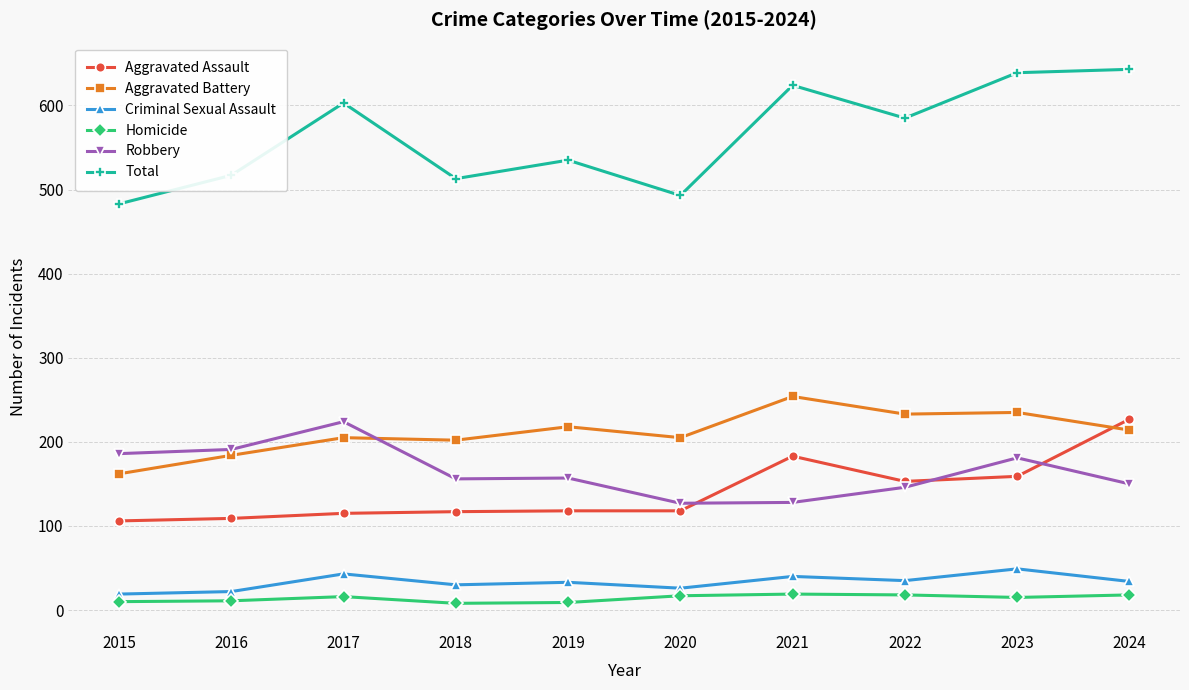

The Total series shows 888 at 2016. True or false?

False